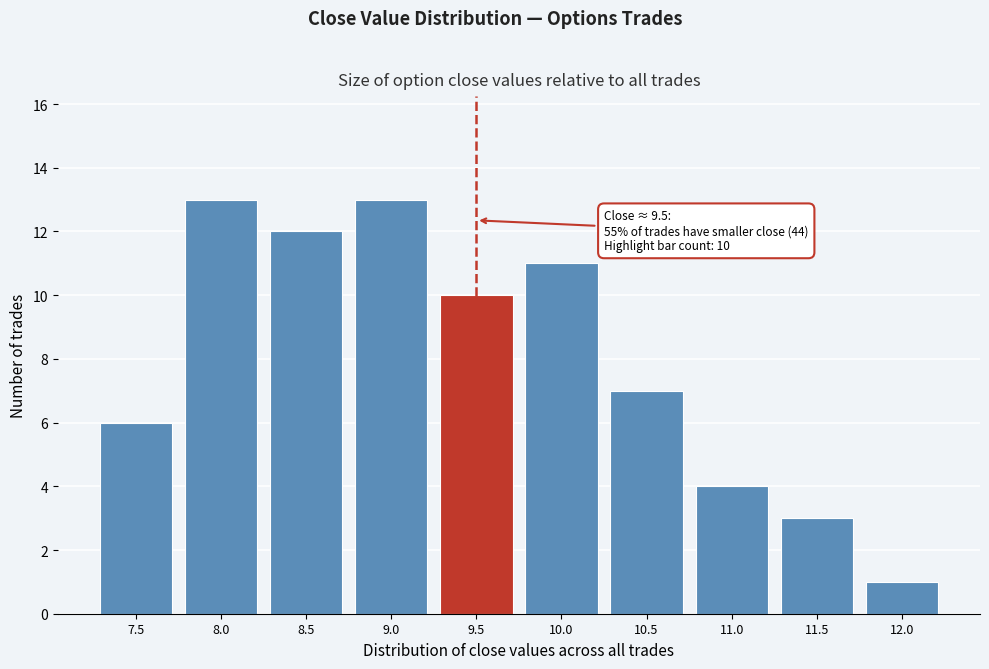

Reading left to right, transcribe all the data shown in this chart.

7.5=6	8.0=13	8.5=12	9.0=13	9.5=10	10.0=11	10.5=7	11.0=4	11.5=3	12.0=1